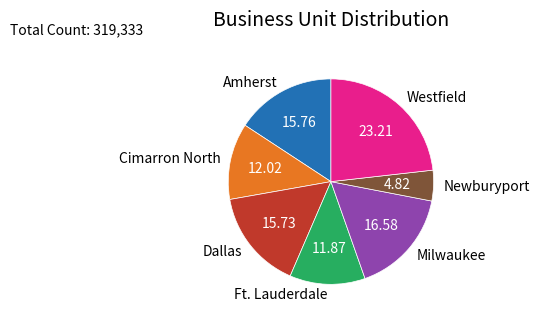

Which category has the biggest portion of the pie?

Westfield